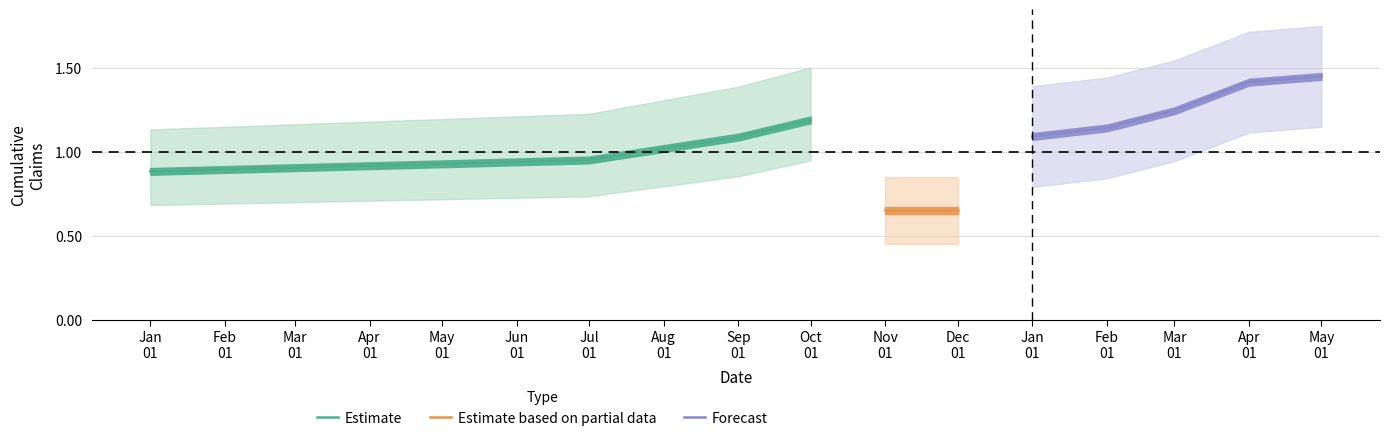

What is the minimum value for Estimate?

0.9